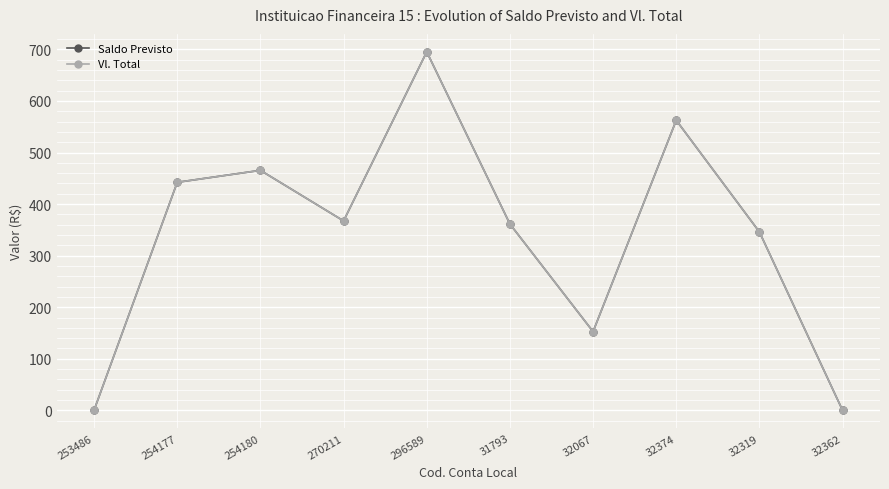

Read the Saldo Previsto value at 254180.

465.5